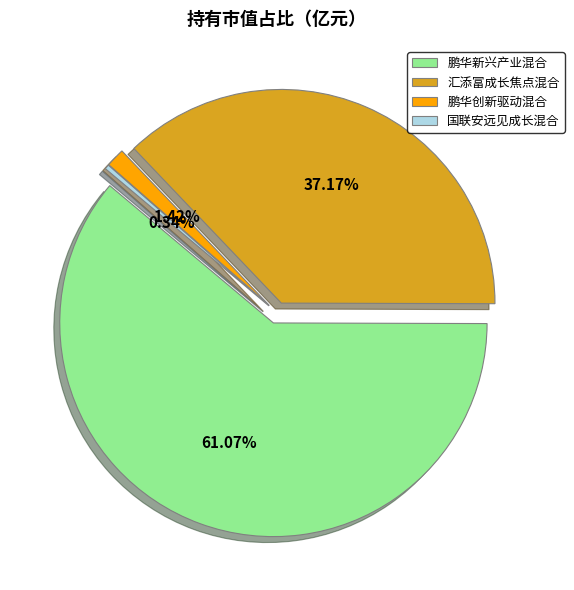

To the nearest percent, what is the difference between the 鹏华创新驱动混合 and 汇添富成长焦点混合 slice percentages?

36%